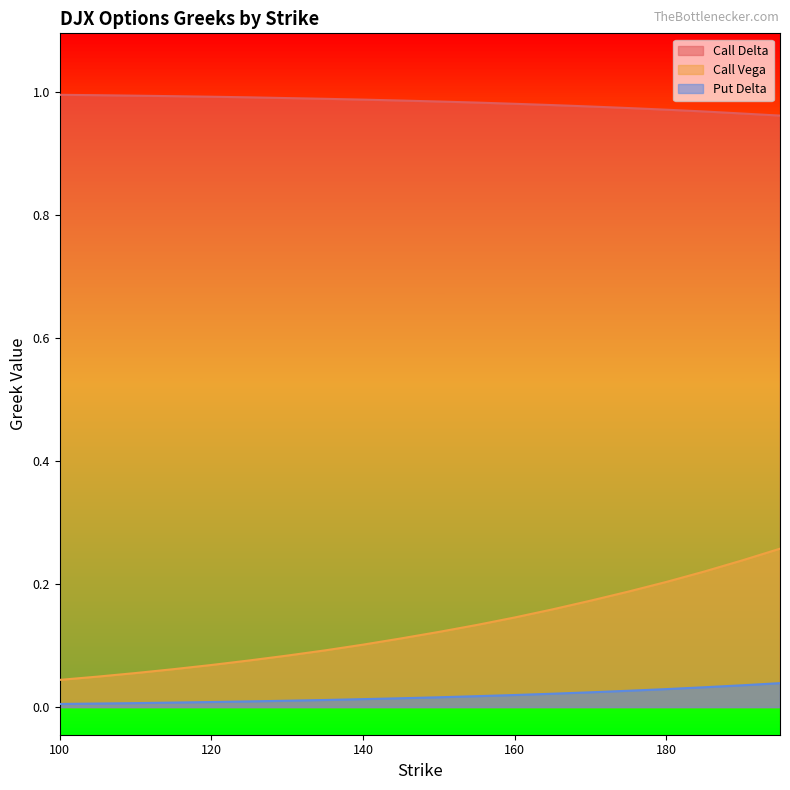

Reading left to right, transcribe all the data shown in this chart.

Call Delta: 1.0	1.0	1.0	1.0	1.0	1.0	1.0	1.0	1.0	1.0	1.0	1.0	1.0	1.0	1.0	1.0	1.0	1.0	1.0	1.0
Call Vega: 0.0	0.0	0.1	0.1	0.1	0.1	0.1	0.1	0.1	0.1	0.1	0.1	0.1	0.2	0.2	0.2	0.2	0.2	0.2	0.3
Put Delta: 0.0	0.0	0.0	0.0	0.0	0.0	0.0	0.0	0.0	0.0	0.0	0.0	0.0	0.0	0.0	0.0	0.0	0.0	0.0	0.0